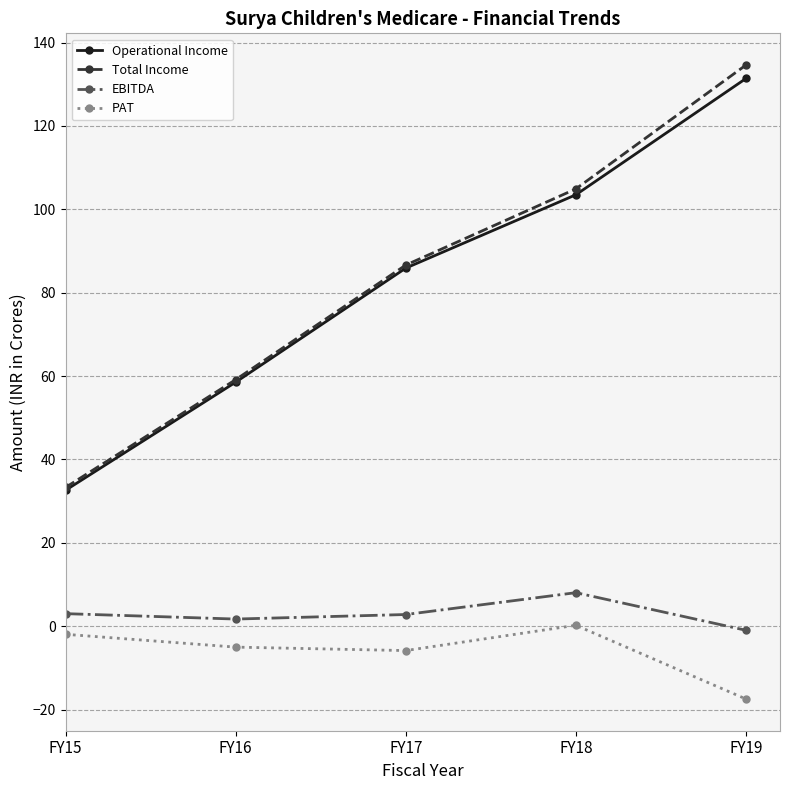

Is it true that Operational Income equals 131.4 at FY19?

True